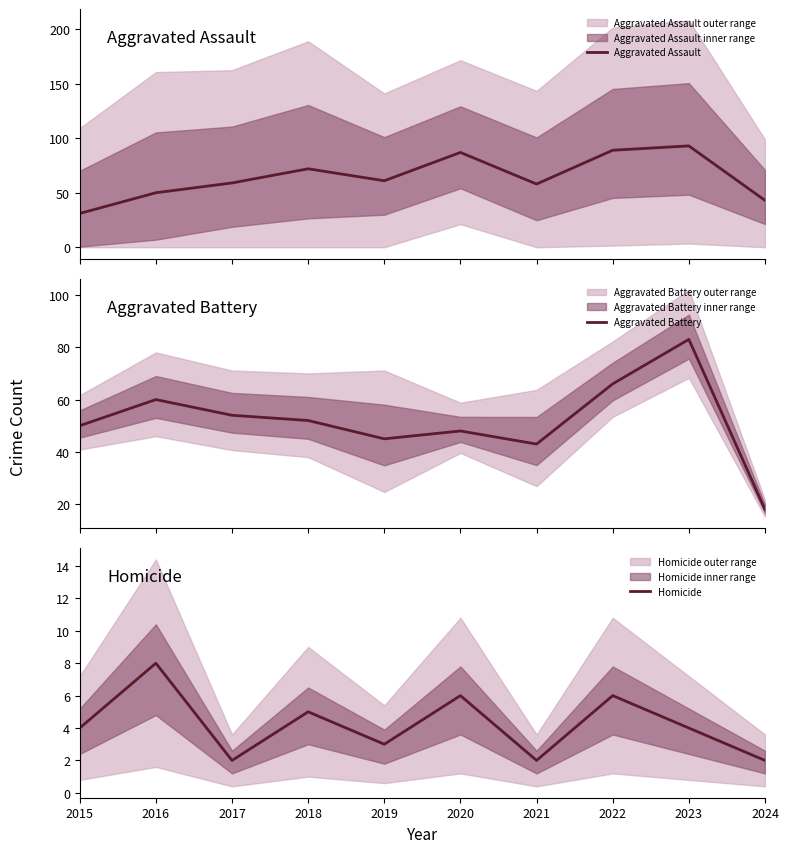

At which category is the sum across all series the highest?

2023